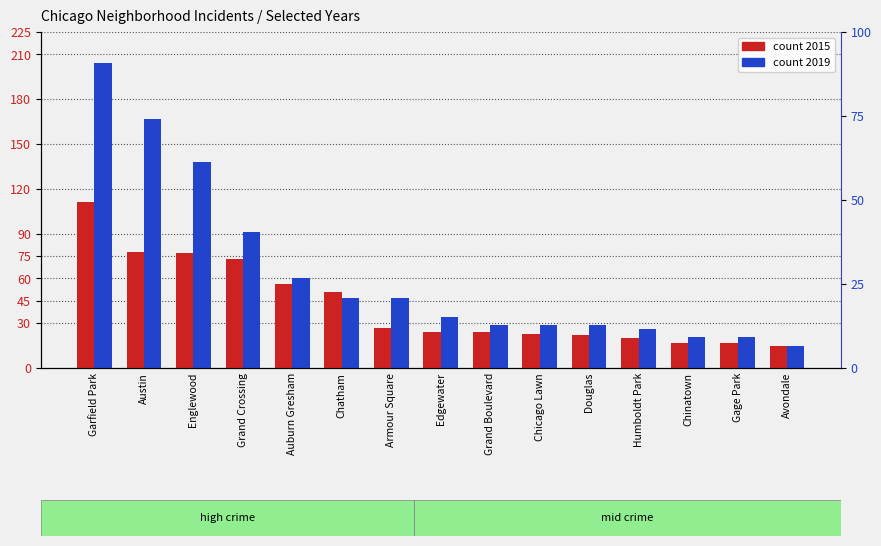

What is the maximum value shown in the chart?

204